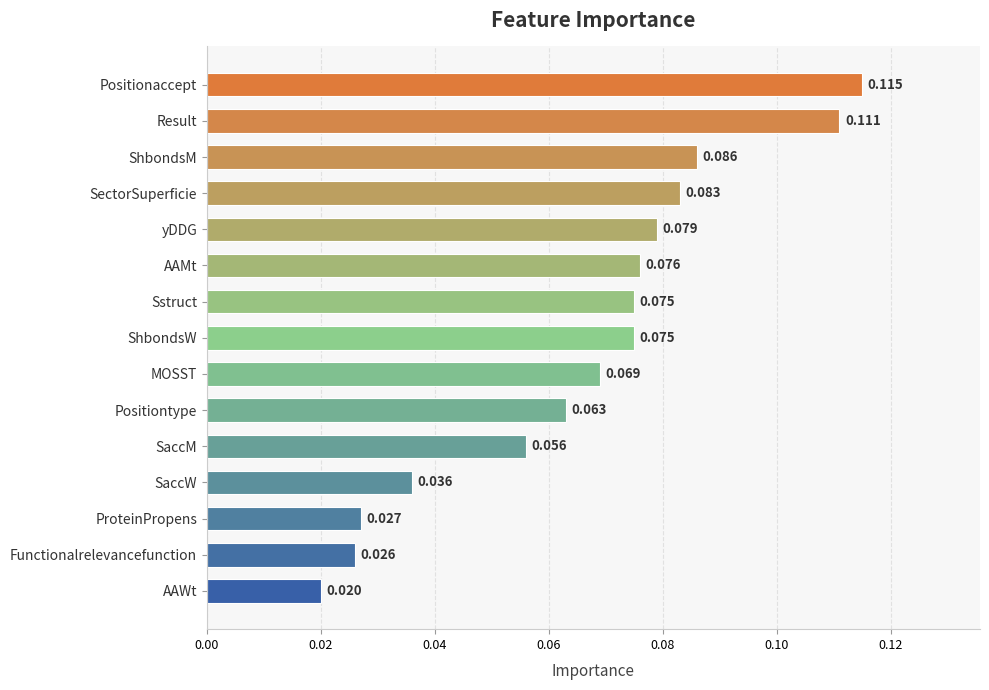

Between ShbondsM and AAMt, which is larger?

ShbondsM